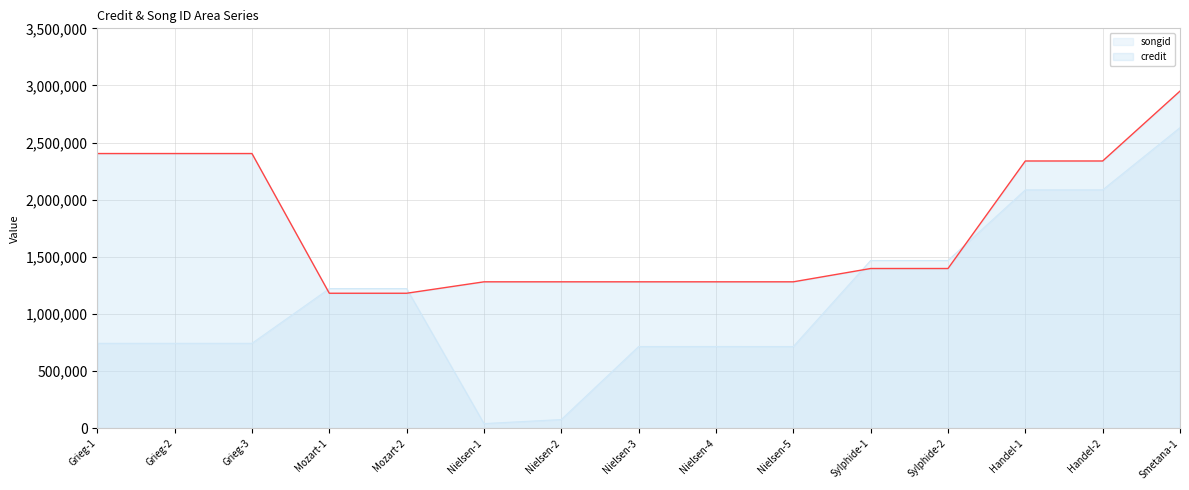

Which label corresponds to the largest value in the chart?

Smetana-1